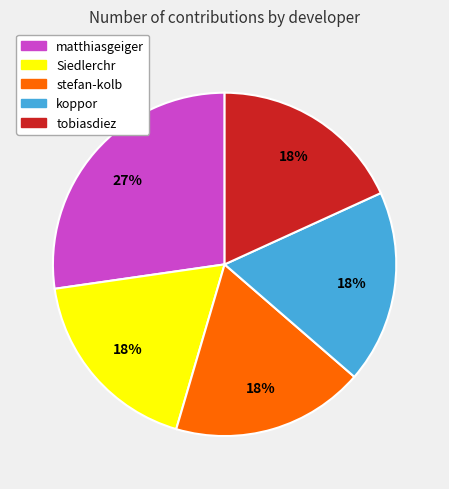

Which category has the biggest portion of the pie?

matthiasgeiger